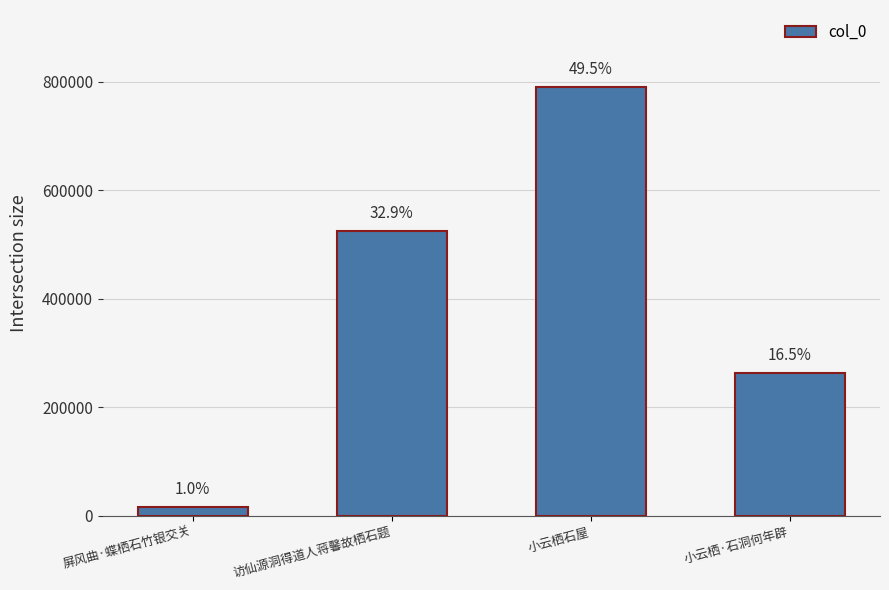

What value does the data have at 小云栖·石洞何年辟?

263111